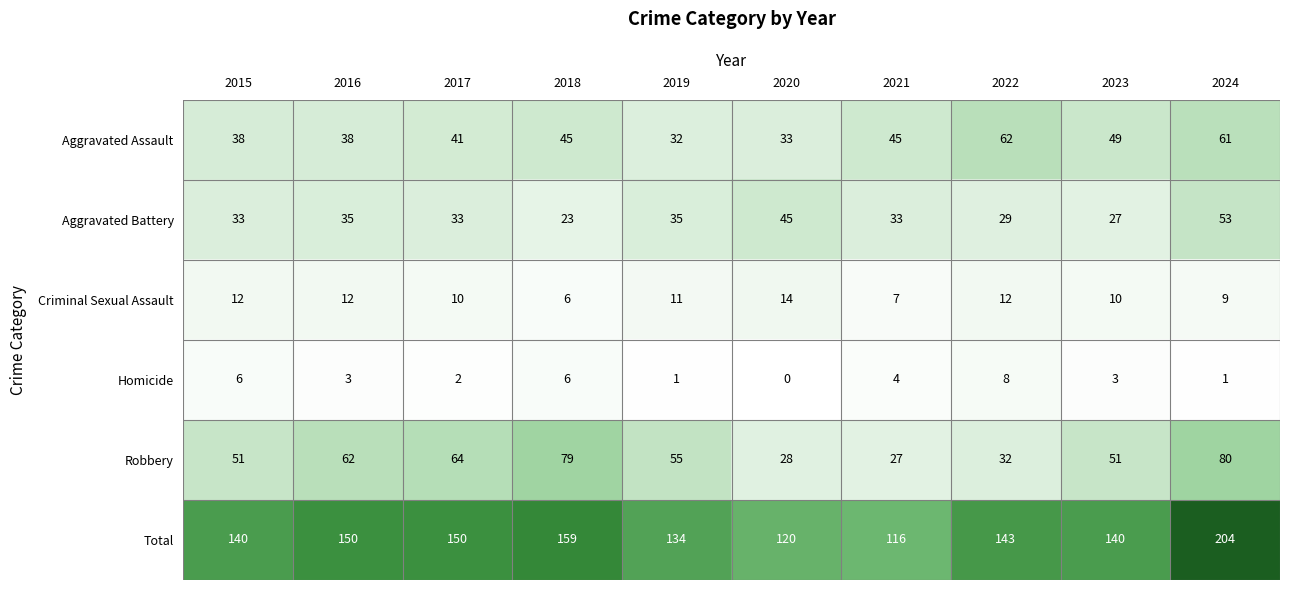

At 2019, list the series in order from largest to smallest.

Total, Robbery, Aggravated Battery, Aggravated Assault, Criminal Sexual Assault, Homicide